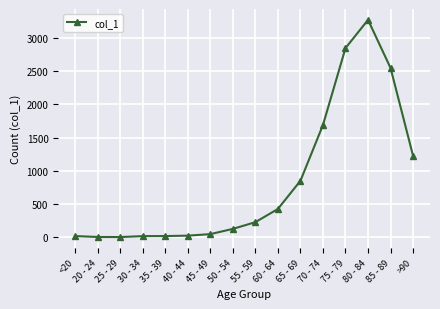

What is the average value?

834